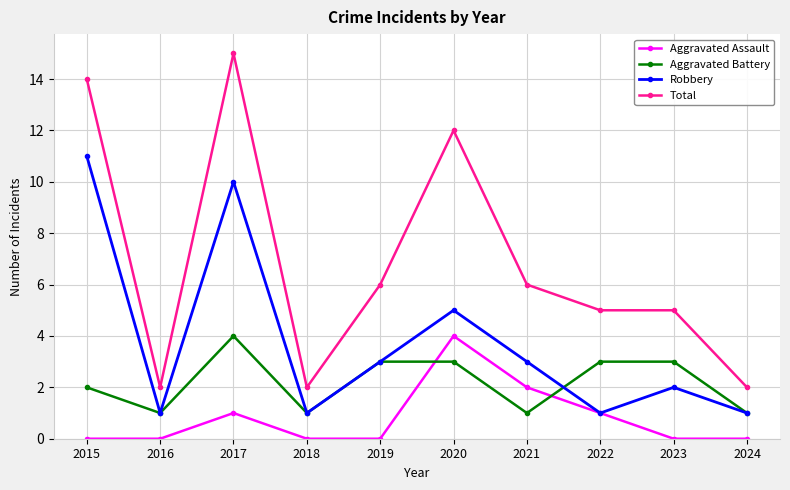

Which series has the largest total across all categories?

Total